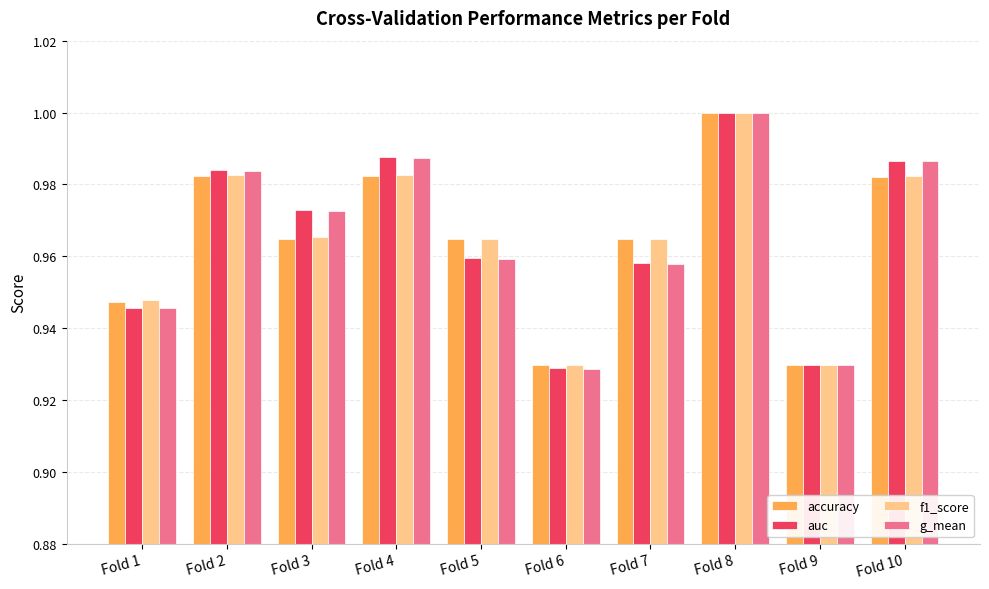

Between Fold 4 and Fold 7, which series saw the biggest shift?

g_mean